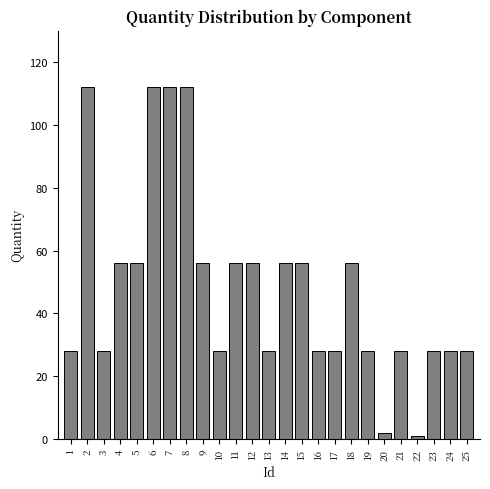

Reading left to right, extract all data points from this chart.

1=28	2=112	3=28	4=56	5=56	6=112	7=112	8=112	9=56	10=28	11=56	12=56	13=28	14=56	15=56	16=28	17=28	18=56	19=28	20=2	21=28	22=1	23=28	24=28	25=28